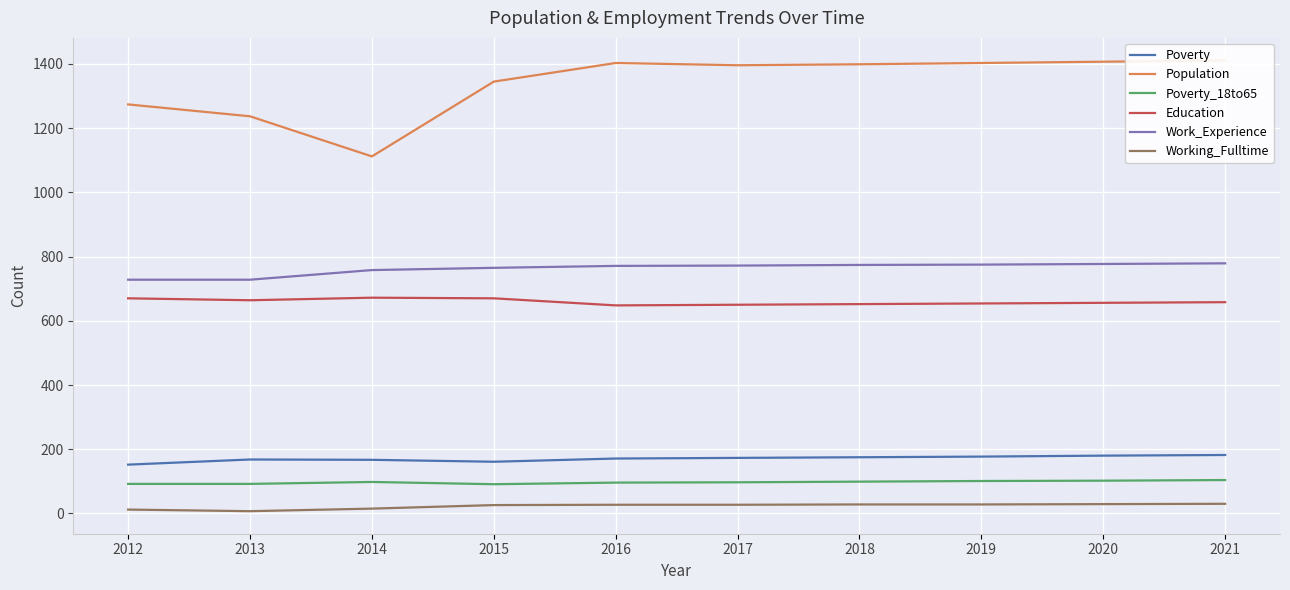

What is the total value across all series at 2021?

3164